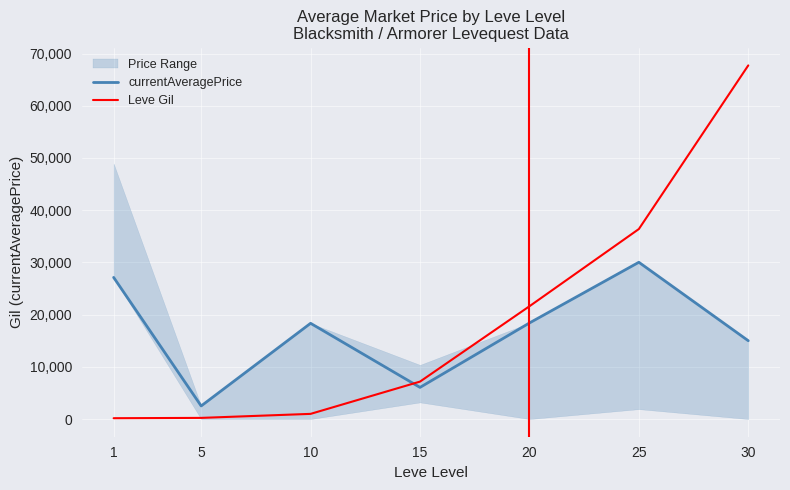

What is the value of the currentAveragePrice point at the 2nd from the left?

2507